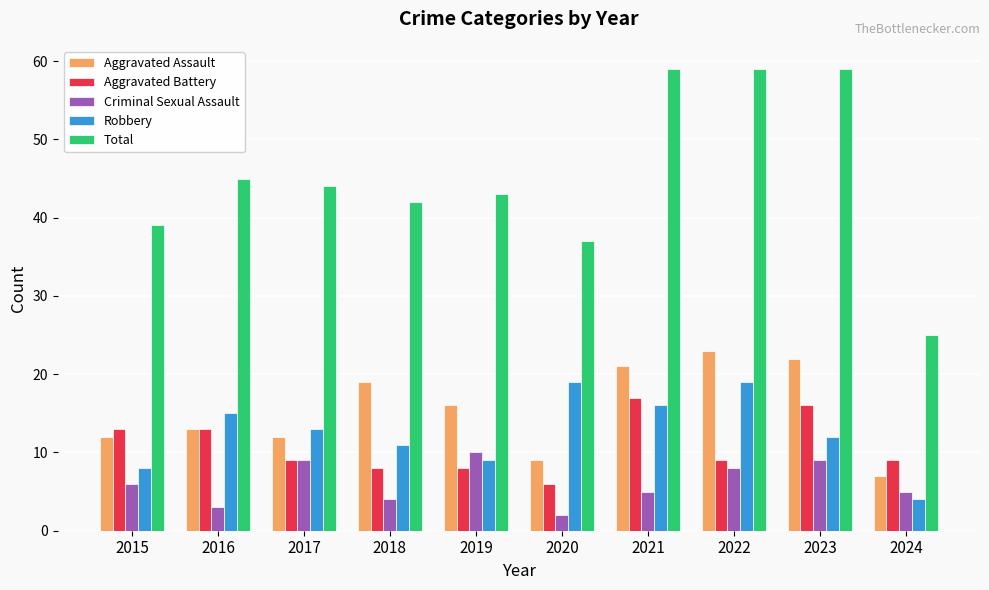

At which label is Criminal Sexual Assault closest to 6?

2015